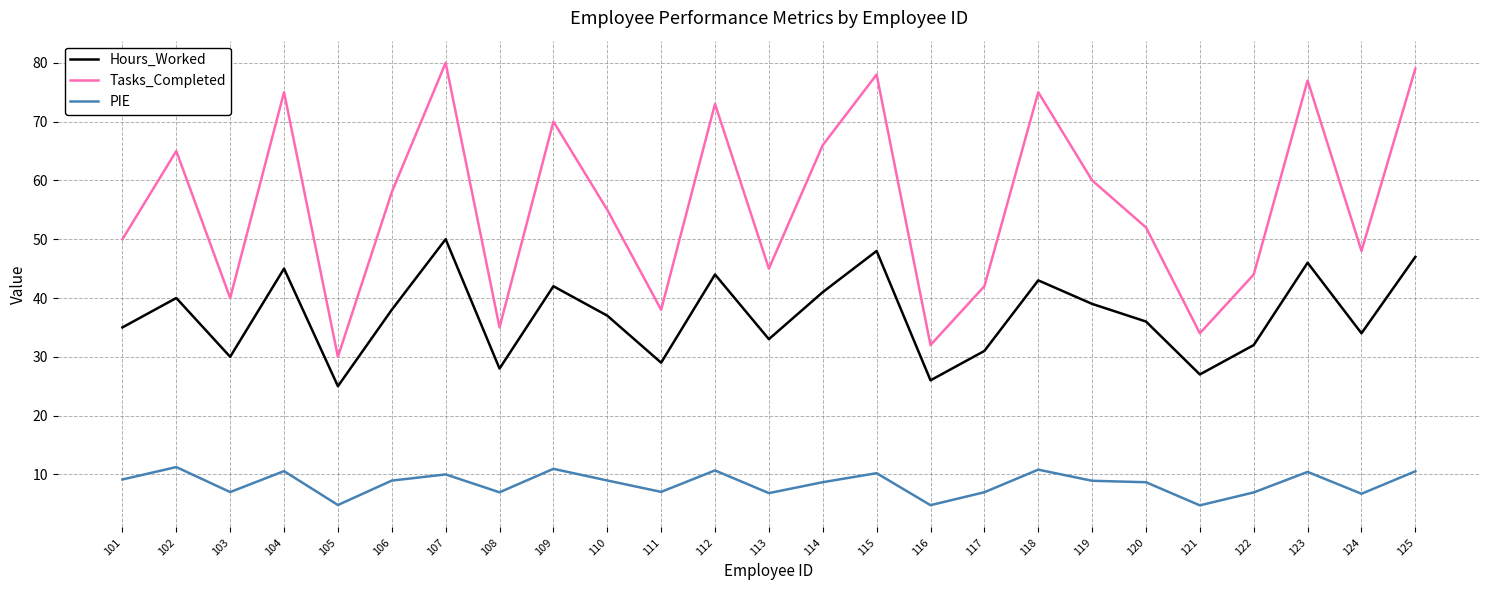

What is the difference between the highest and lowest values at 104?

64.4